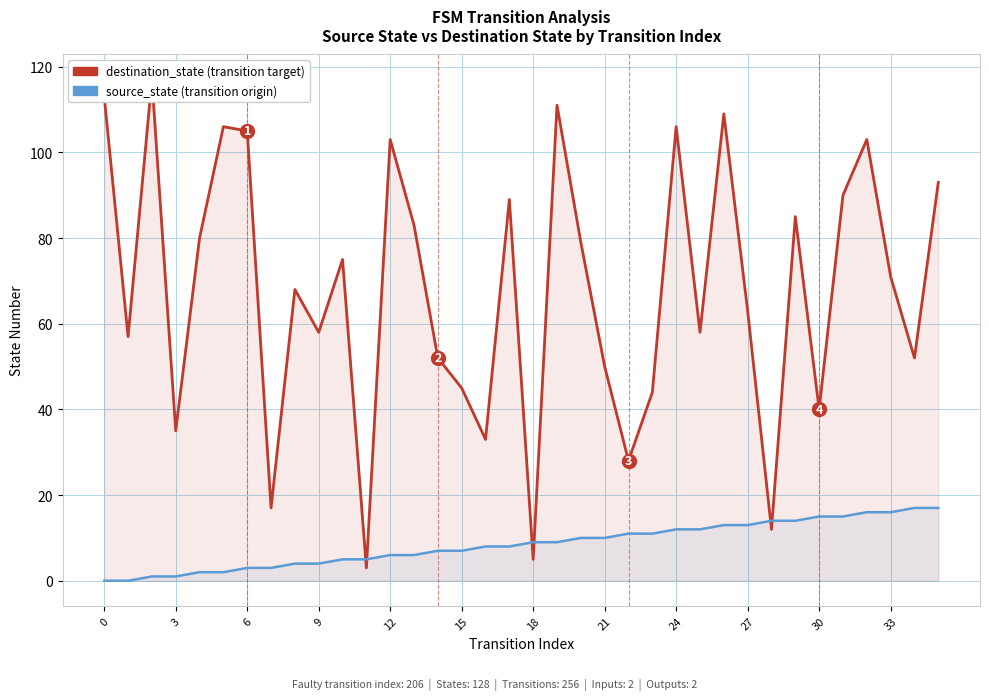

What is the difference between the maximum and minimum values in the destination_state series?

114